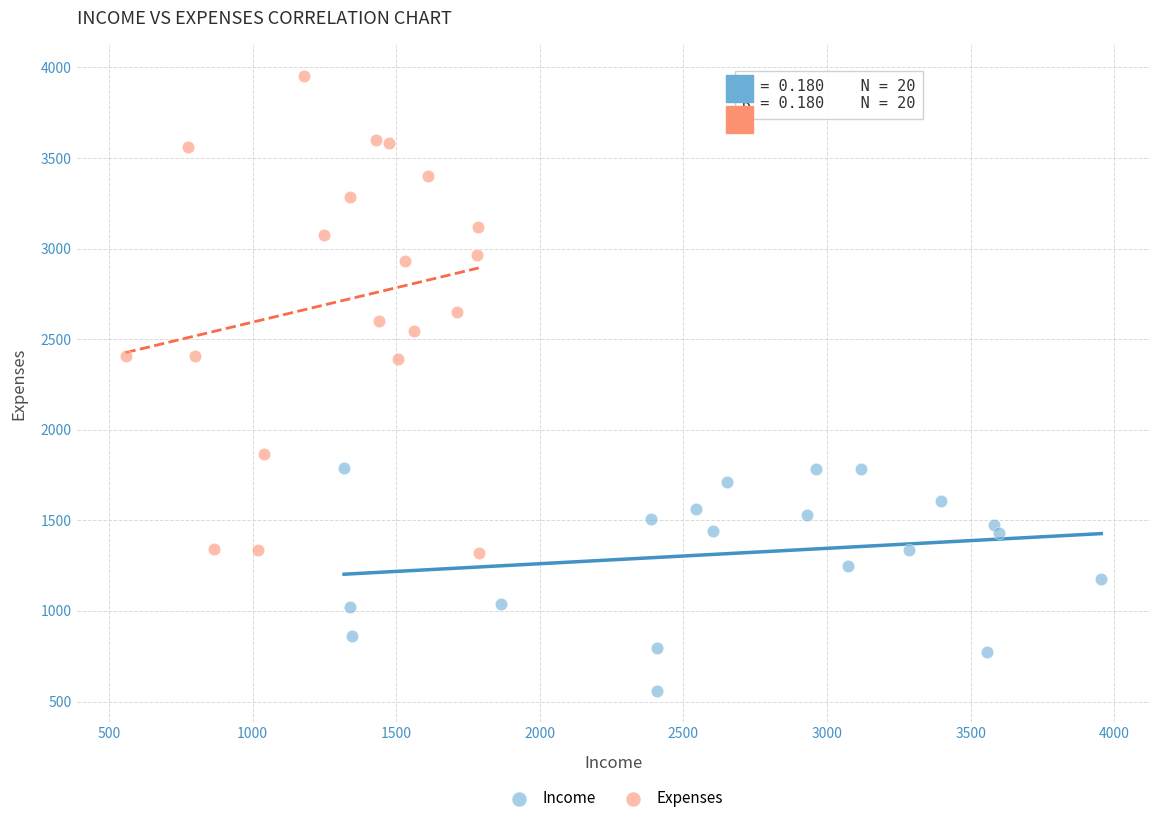

Which series contains the lowest Y value?

Income